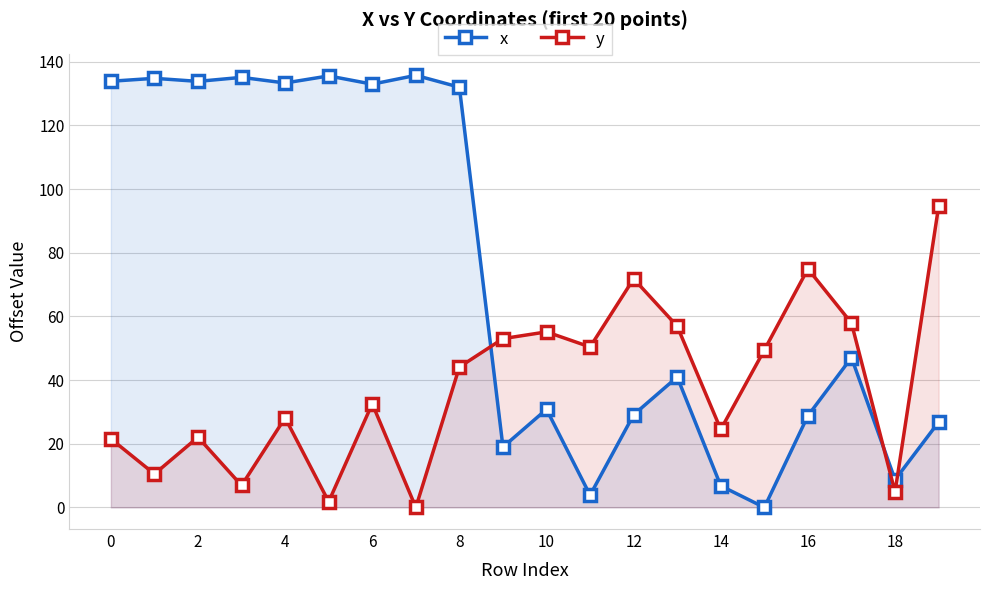

True or false: x has a value of 77.5 at 17.

False